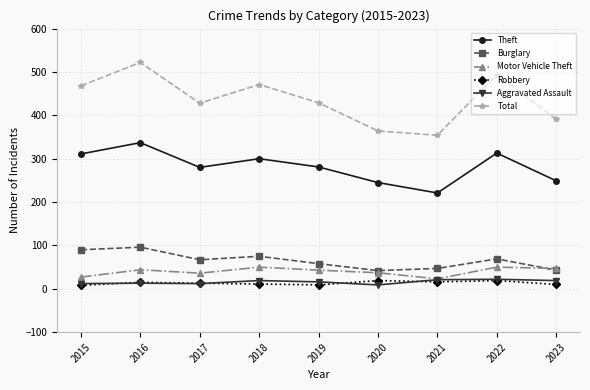

What is the greatest value displayed?

522